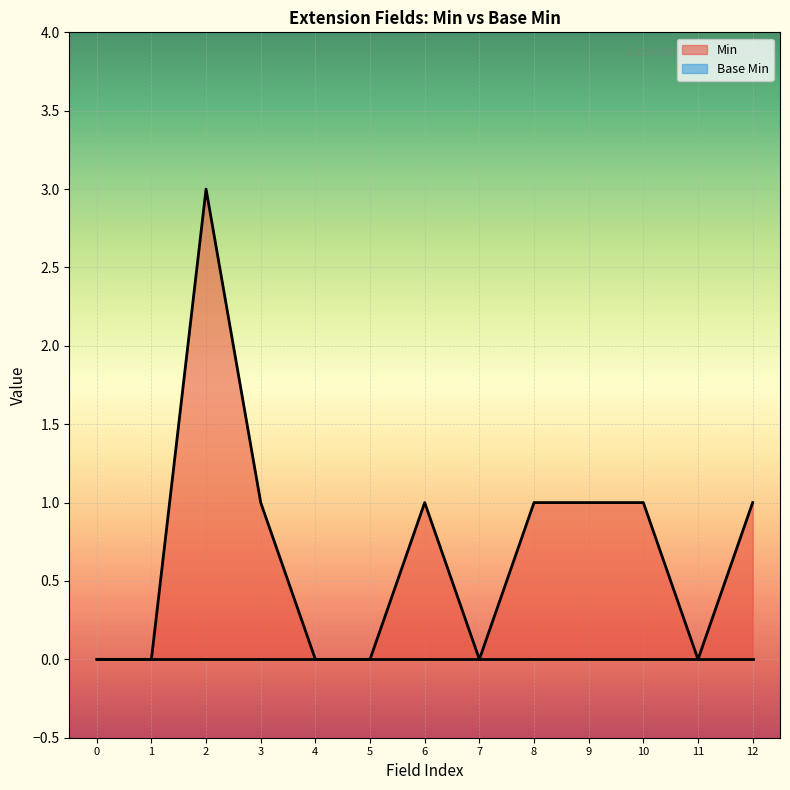

What is the maximum value shown in the chart?

3